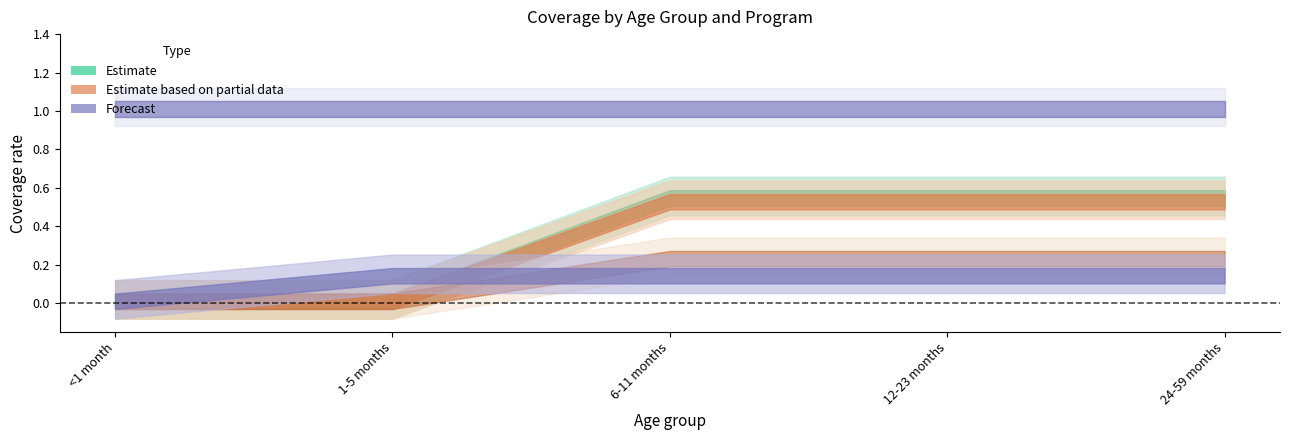

Which category has the lowest value across all series?

<1 month